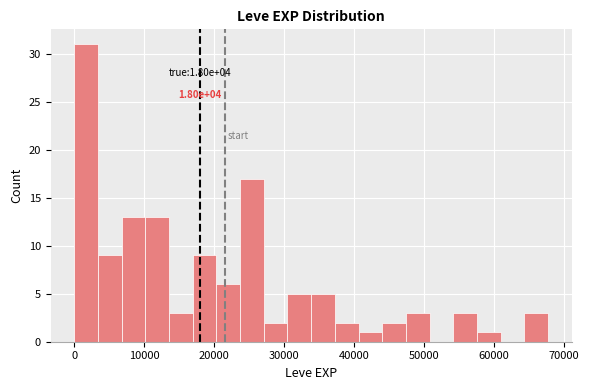

Around what value on the x-axis is the tallest bar? Give the approximate position of its centre, as read against the axis.

2000